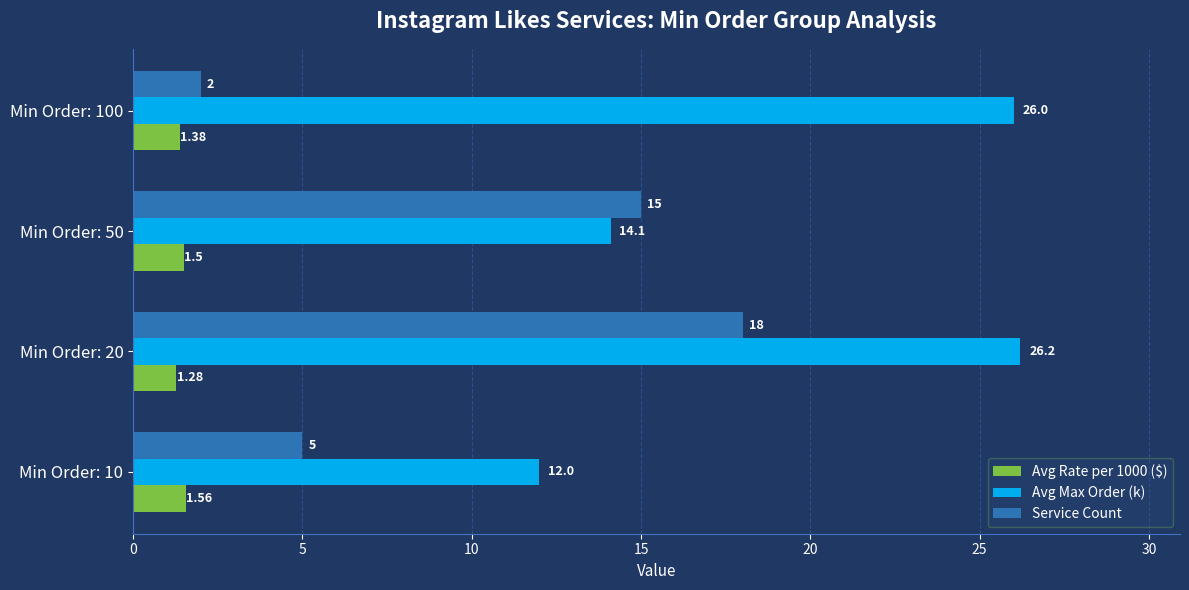

What is the difference between the highest and lowest values at Min Order: 50?

13.5